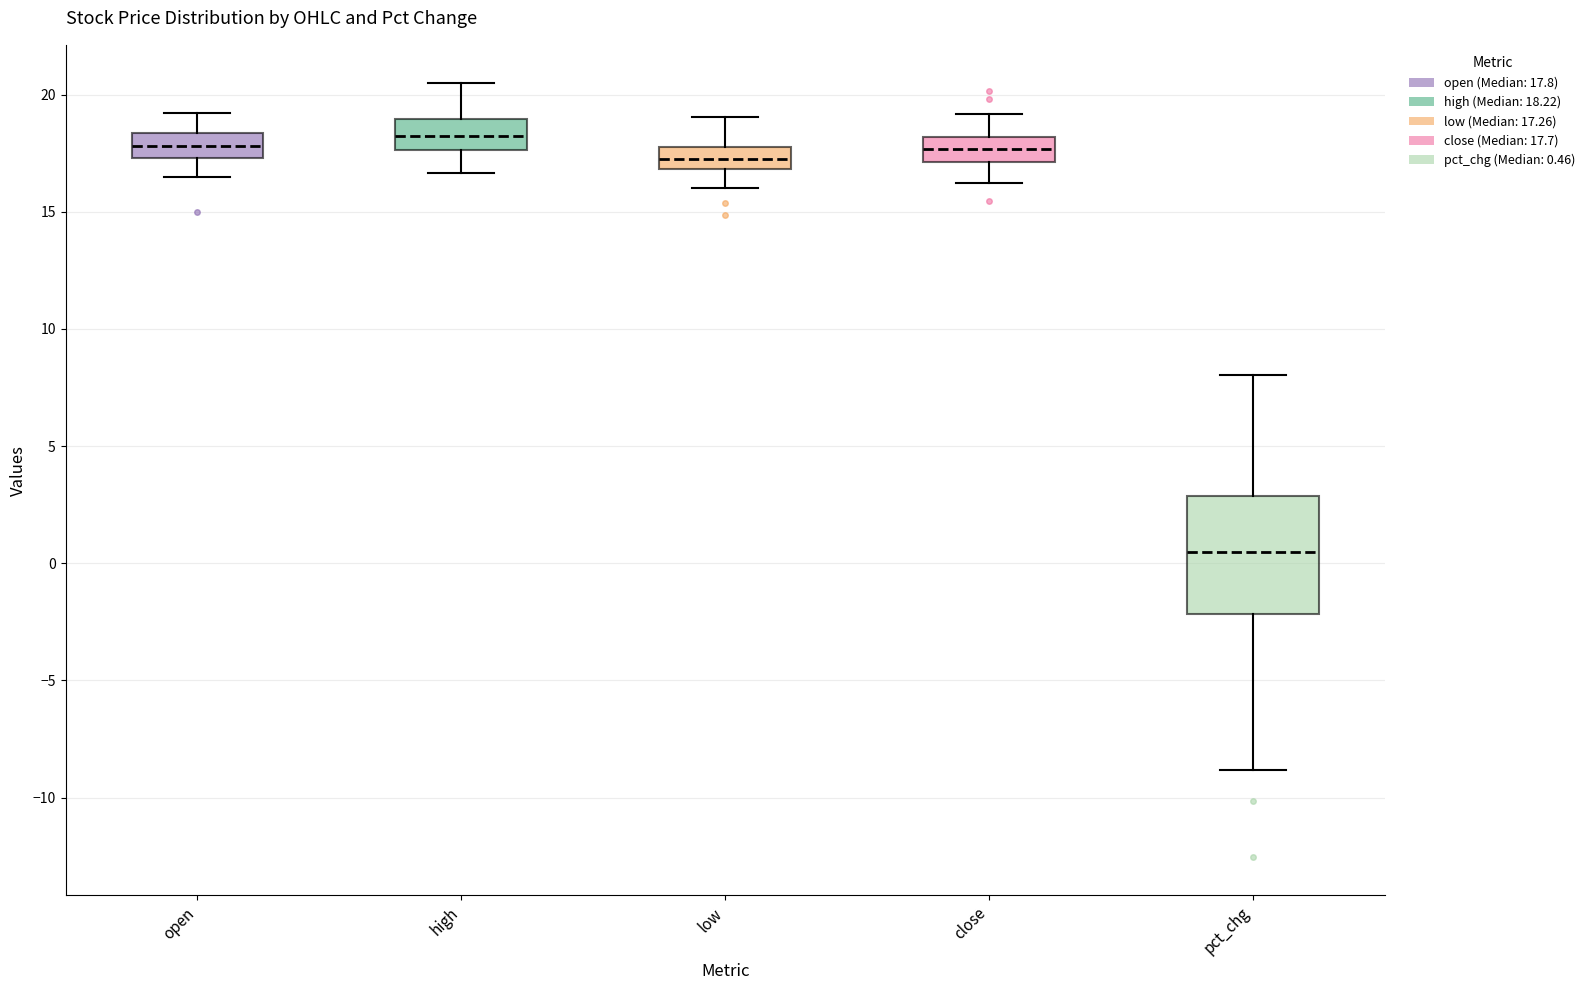

Where does the upper whisker of the box for pct_chg end on the y-axis? The values are not printed on the chart, so give them approximately, as read against the axis.

8.0